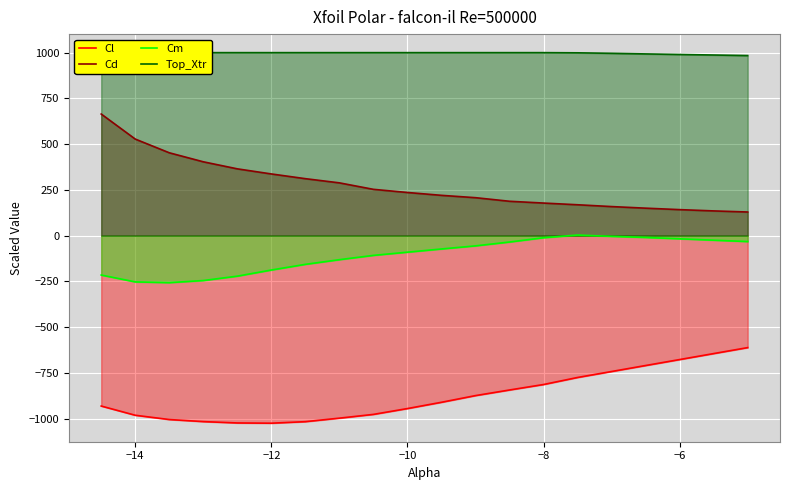

True or false: Cm and Cd cross at least once.

False